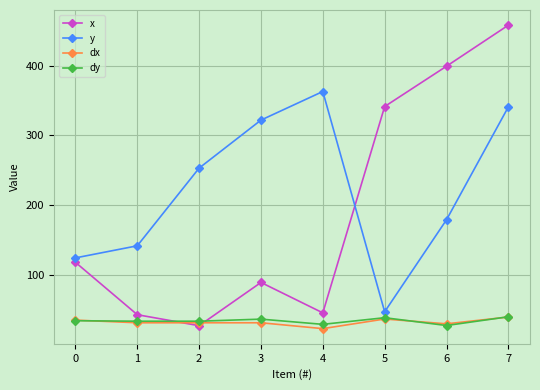

What is the value of the x point at the 6th from the left?

341.6